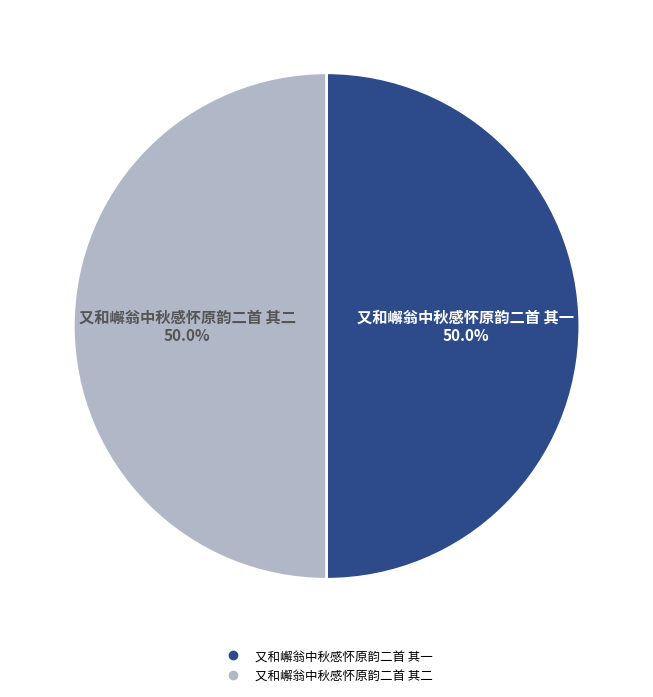

What percentage is the 又和嶰翁中秋感怀原韵二首 其二 slice, to the nearest percent?

50%